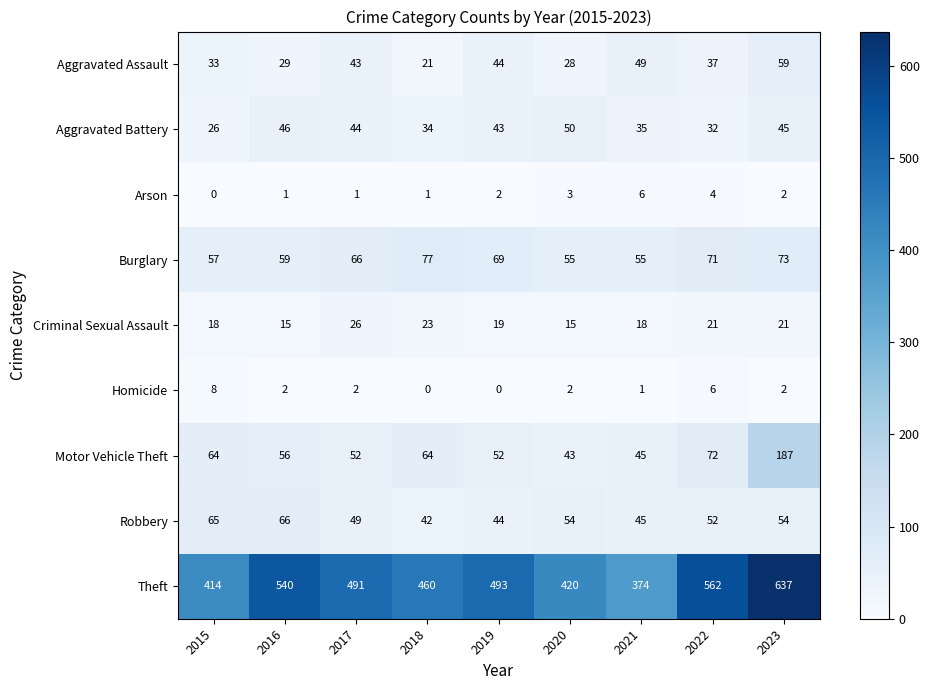

Between 2020 and 2021, which series saw the biggest shift?

Theft